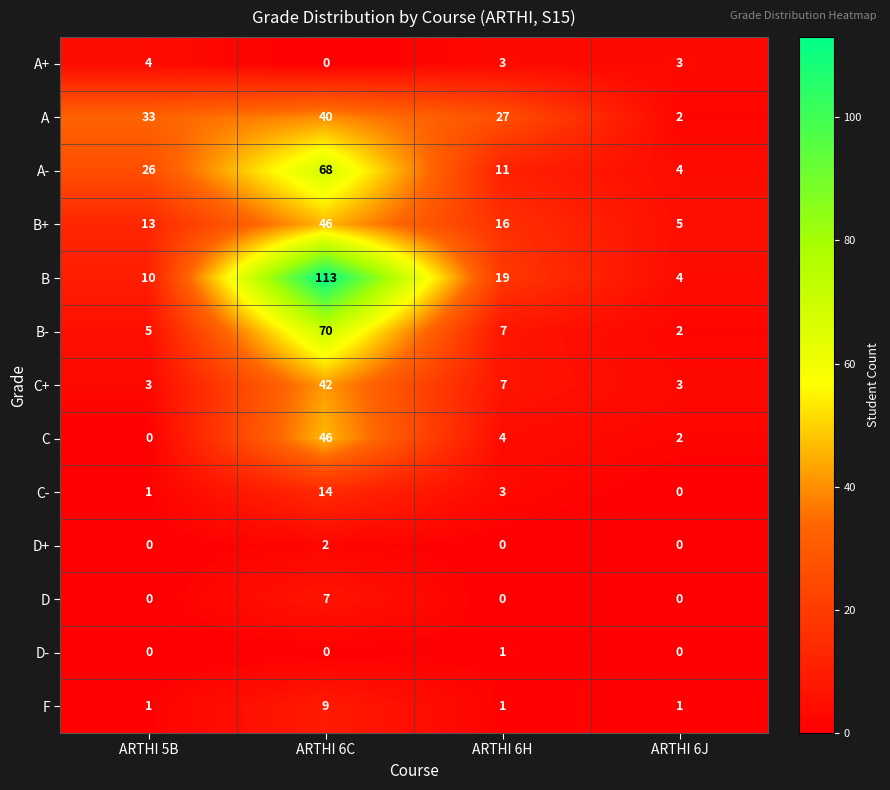

What is the greatest value displayed?

113